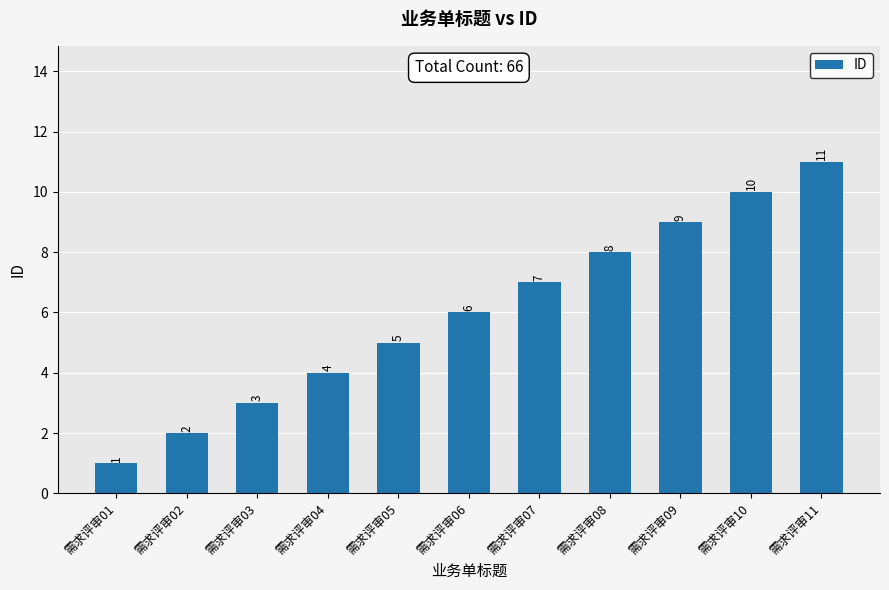

At which category does the chart reach its minimum across all series?

需求评审01